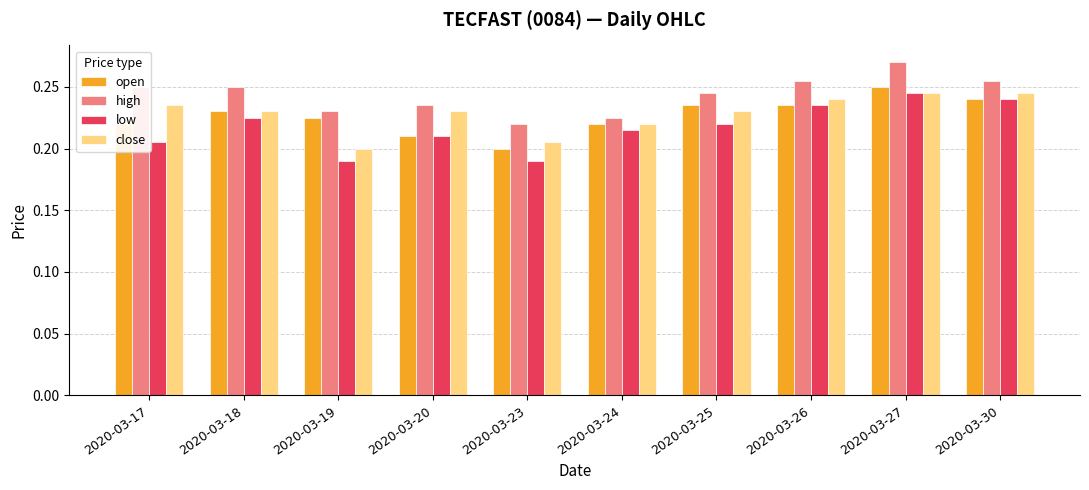

The value of open at 2020-03-20 is 0.2. True or false?

True